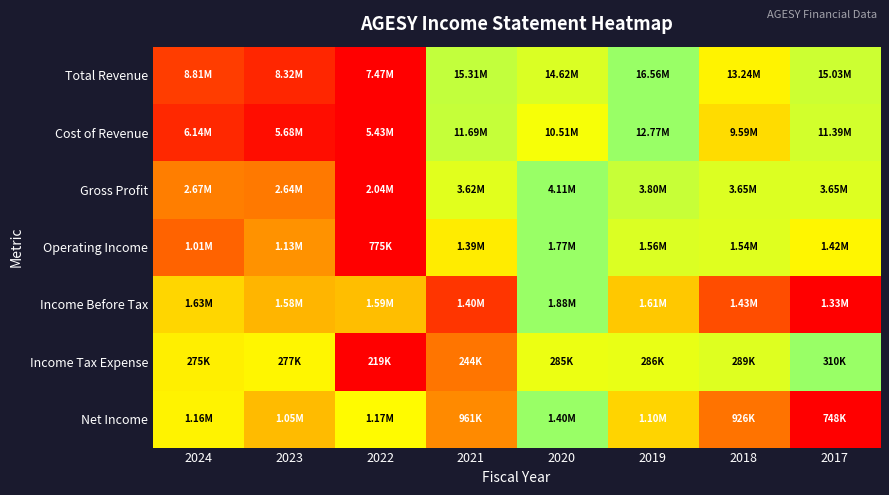

Reading left to right, what are all the values shown in this chart?

Total Revenue: 2024=0.1	2023=0.1	2022=0.0	2021=0.9	2020=0.8	2019=1.0	2018=0.6	2017=0.8
Cost of Revenue: 2024=0.1	2023=0.0	2022=0.0	2021=0.9	2020=0.7	2019=1.0	2018=0.6	2017=0.8
Gross Profit: 2024=0.3	2023=0.3	2022=0.0	2021=0.8	2020=1.0	2019=0.8	2018=0.8	2017=0.8
Operating Income: 2024=0.2	2023=0.4	2022=0.0	2021=0.6	2020=1.0	2019=0.8	2018=0.8	2017=0.6
Income Before Tax: 2024=0.6	2023=0.5	2022=0.5	2021=0.1	2020=1.0	2019=0.5	2018=0.2	2017=0.0
Income Tax Expense: 2024=0.6	2023=0.6	2022=0.0	2021=0.3	2020=0.7	2019=0.7	2018=0.8	2017=1.0
Net Income: 2024=0.6	2023=0.5	2022=0.7	2021=0.3	2020=1.0	2019=0.5	2018=0.3	2017=0.0